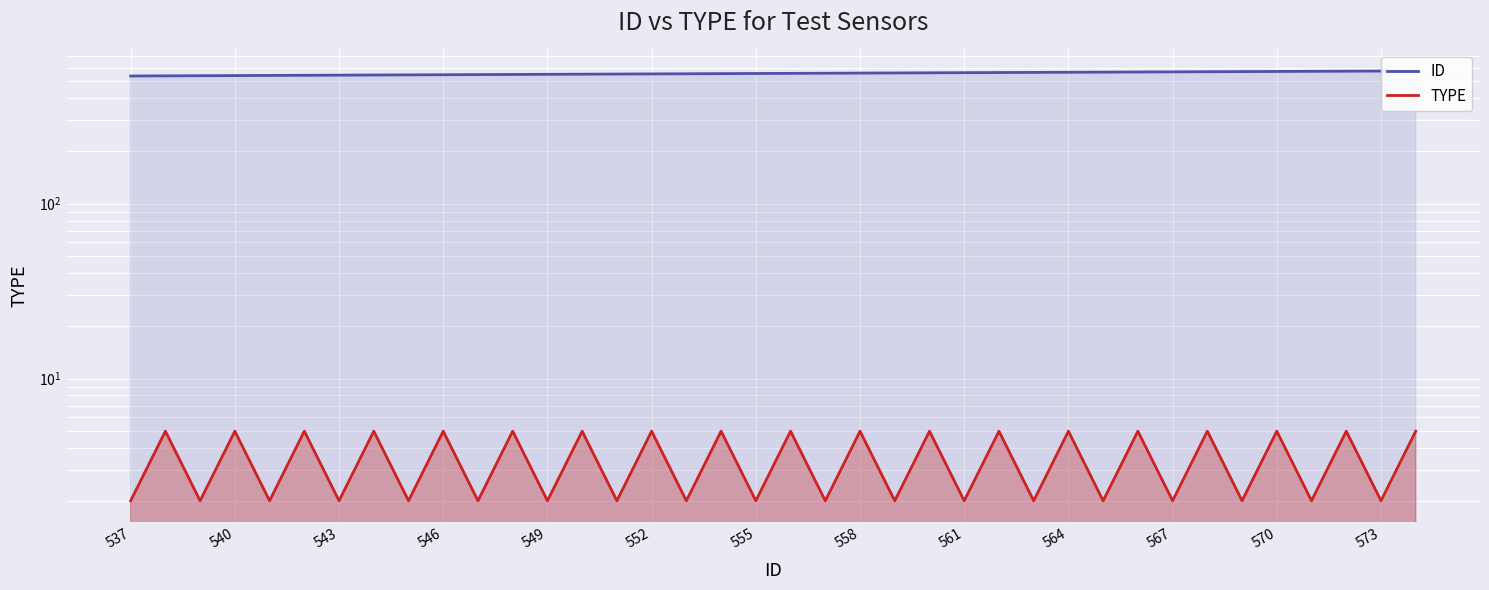

True or false: TYPE has more than 1 points higher than both neighbors.

True